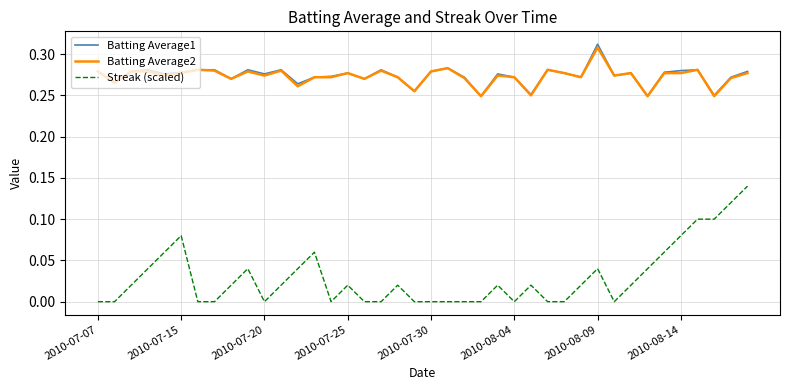

Which series has the widest spread of values?

Streak (scaled)